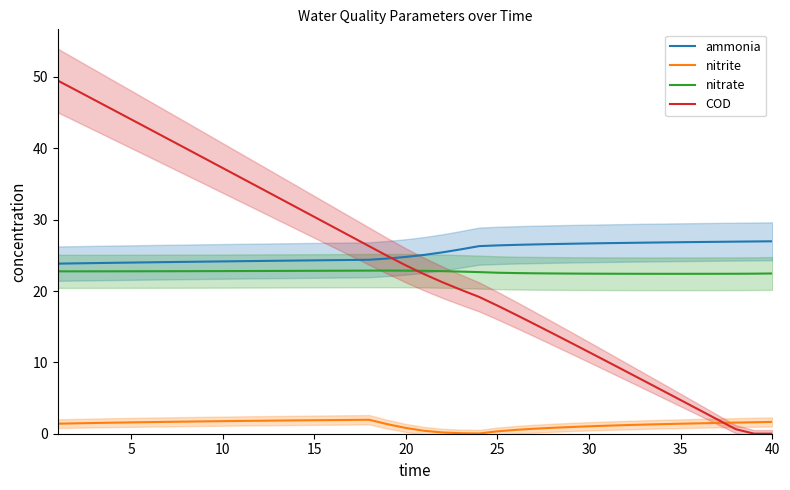

What is the value of the COD point at the 33rd from the left?

7.4